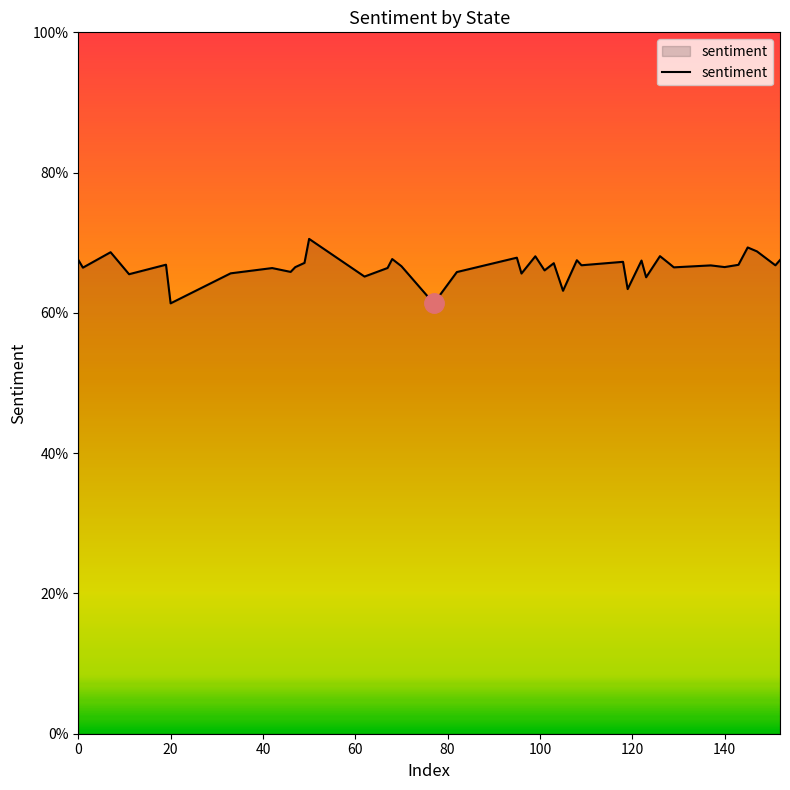

Does the chart have visible grid lines?

No